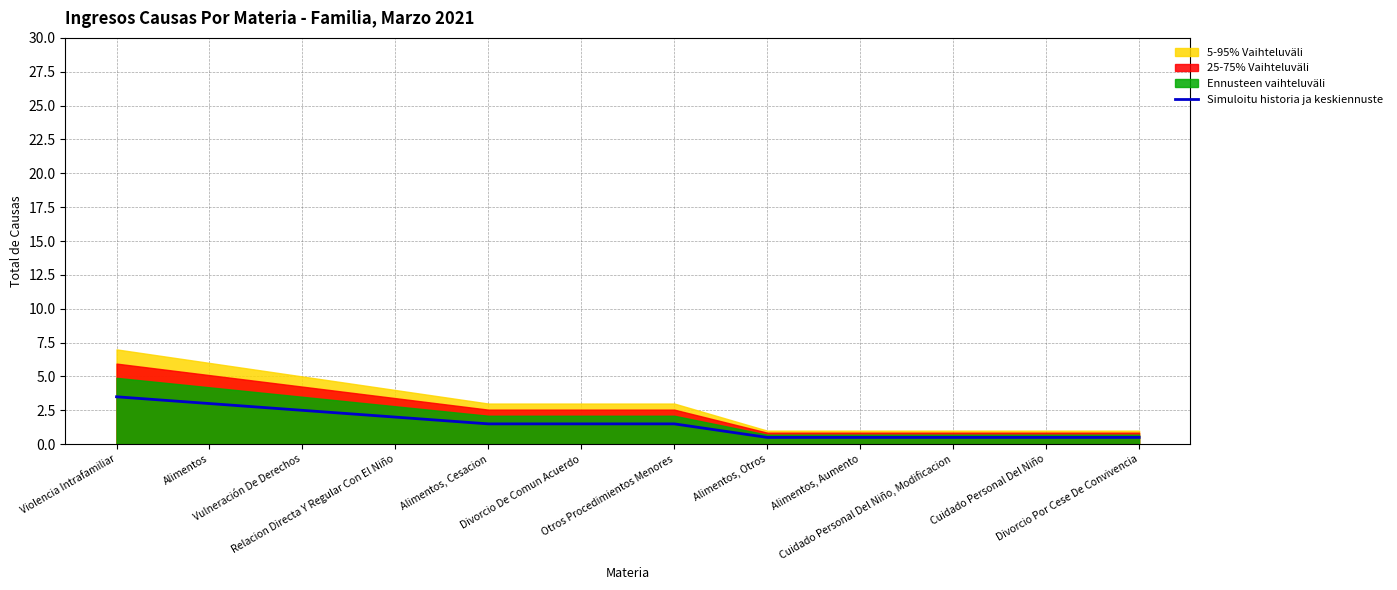

True or false: the data has more than 0 interior local peaks.

False